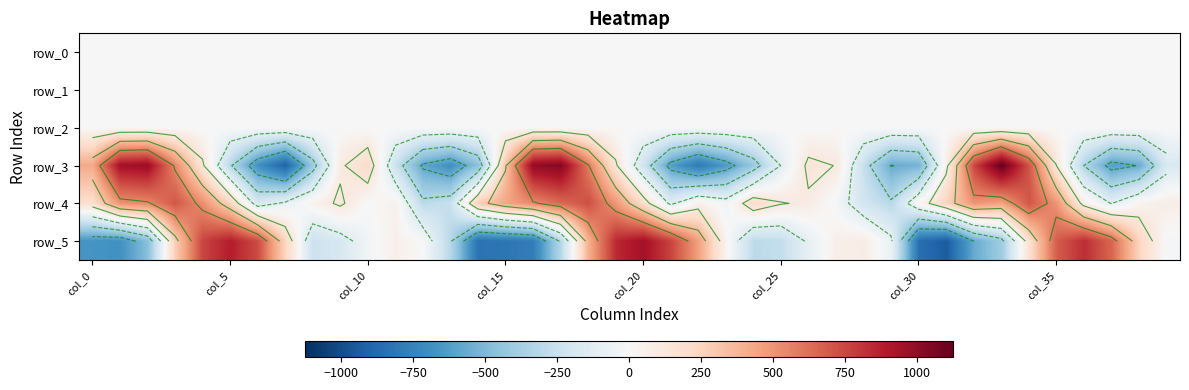

The row_4 series shows 276.6 at 14. True or false?

True